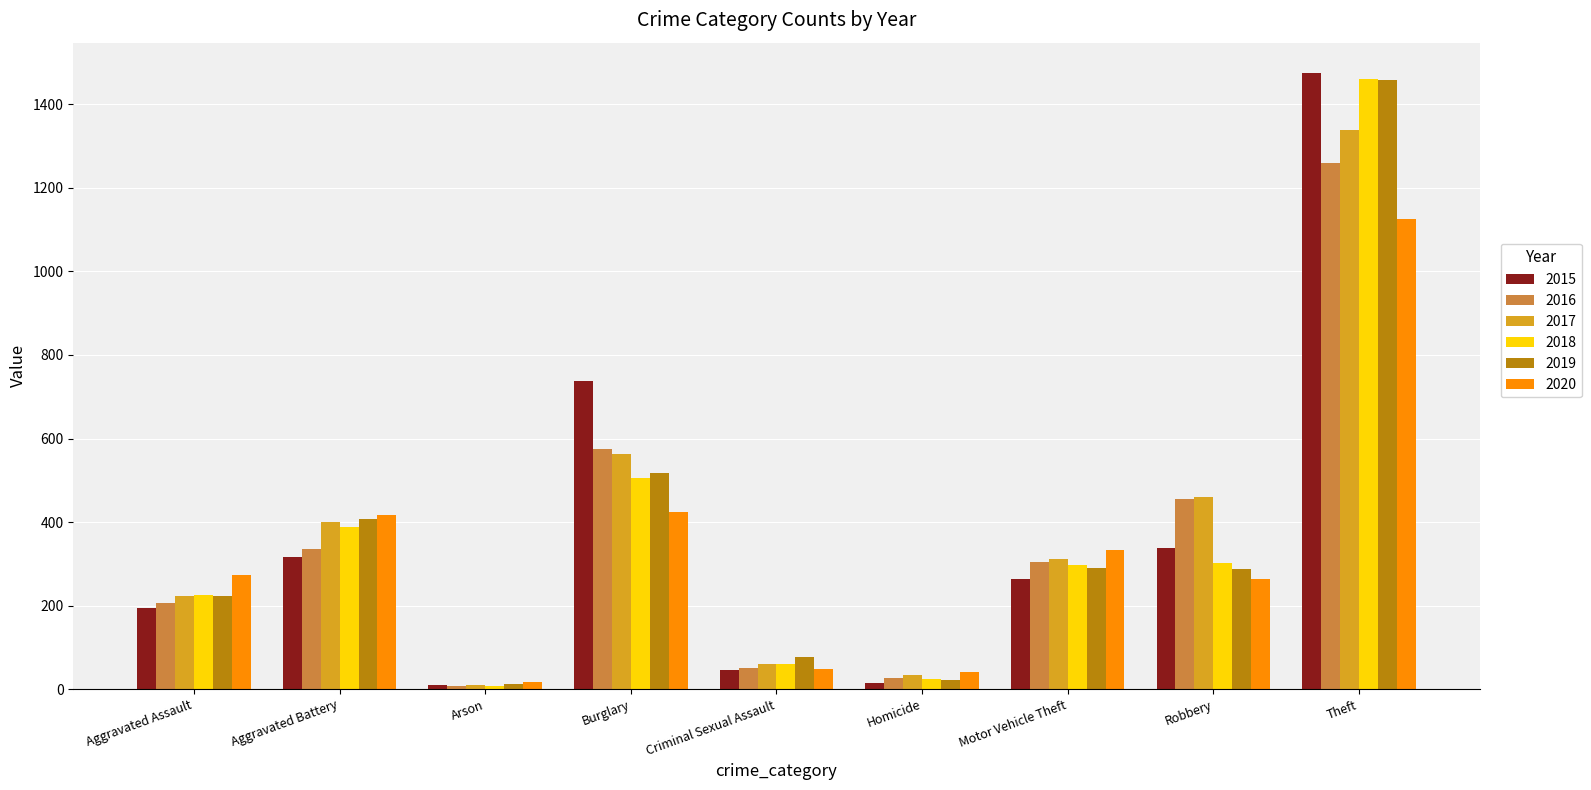

What is the maximum value shown in the chart?

1474